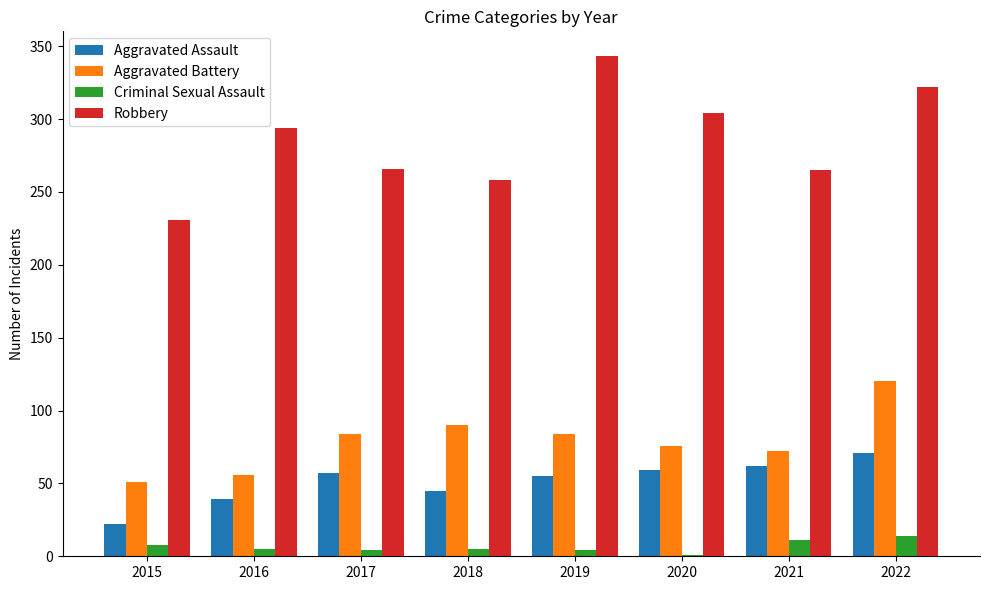

How many groups of bars are there?

8